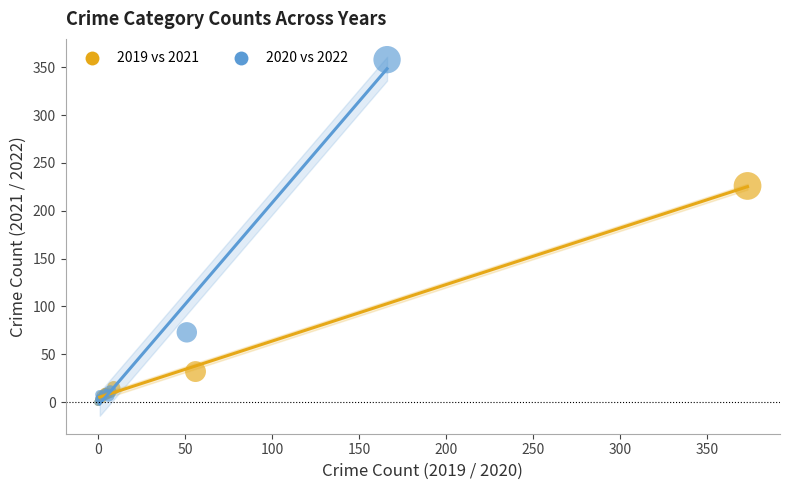

Which series contains the highest Y value?

2020 vs 2022